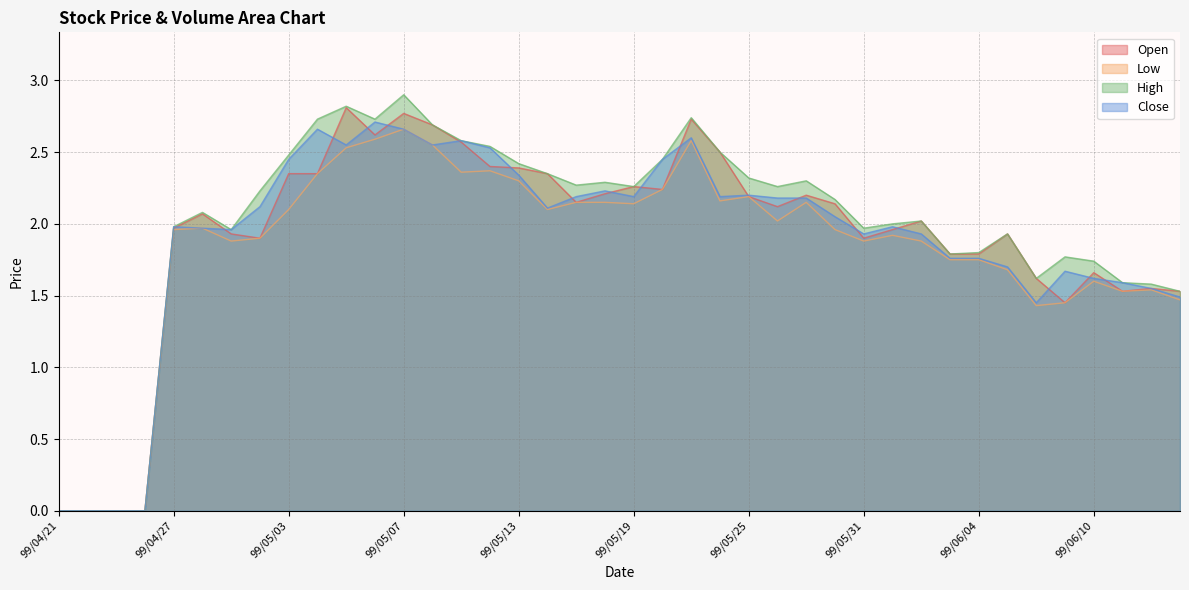

What is the label of the 17th point from the right?

99/05/24